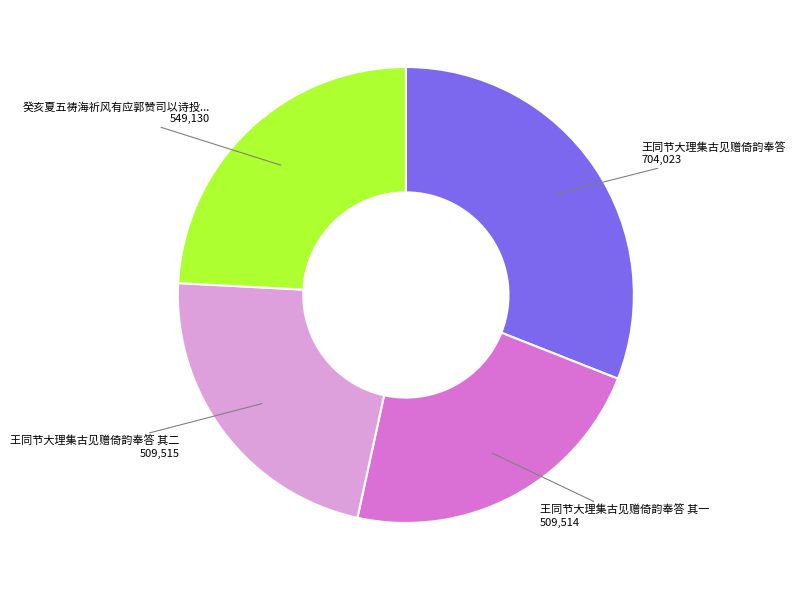

Is there any slice that represents more than half of the pie?

No